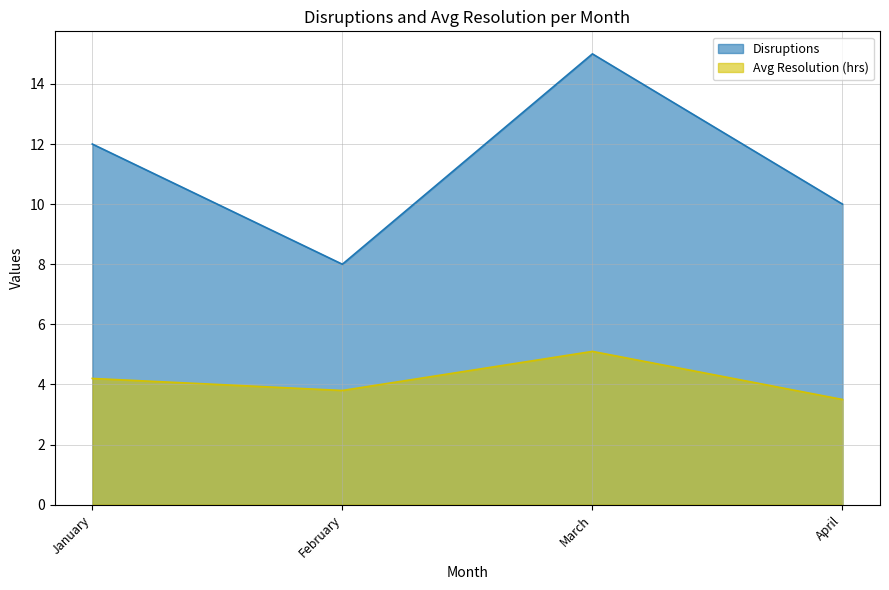

Reading right to left, transcribe all the data shown in this chart.

Disruptions: April=10.0	March=15.0	February=8.0	January=12.0
Avg Resolution (hrs): April=3.5	March=5.1	February=3.8	January=4.2